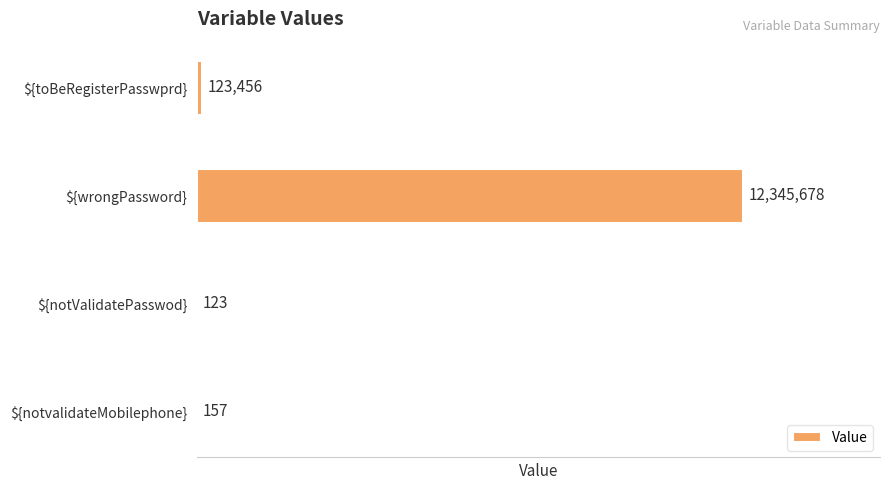

Does the chart contain stacked bars?

No